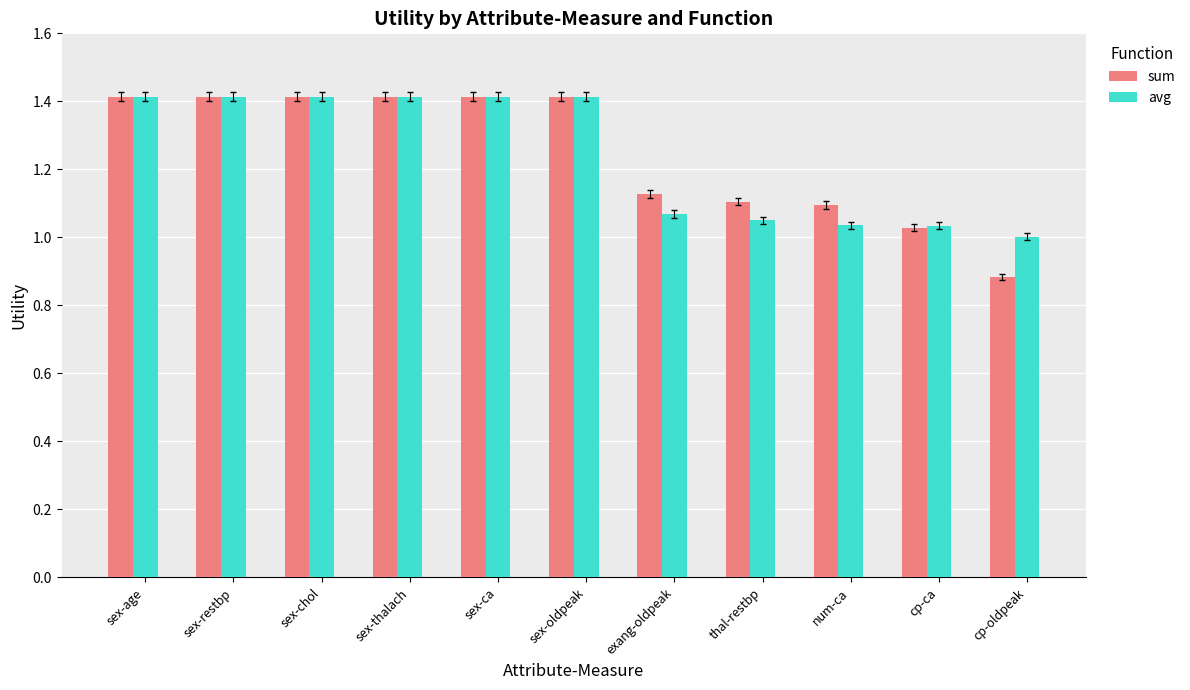

What is the difference between the maximum and minimum values in the avg series?

0.4